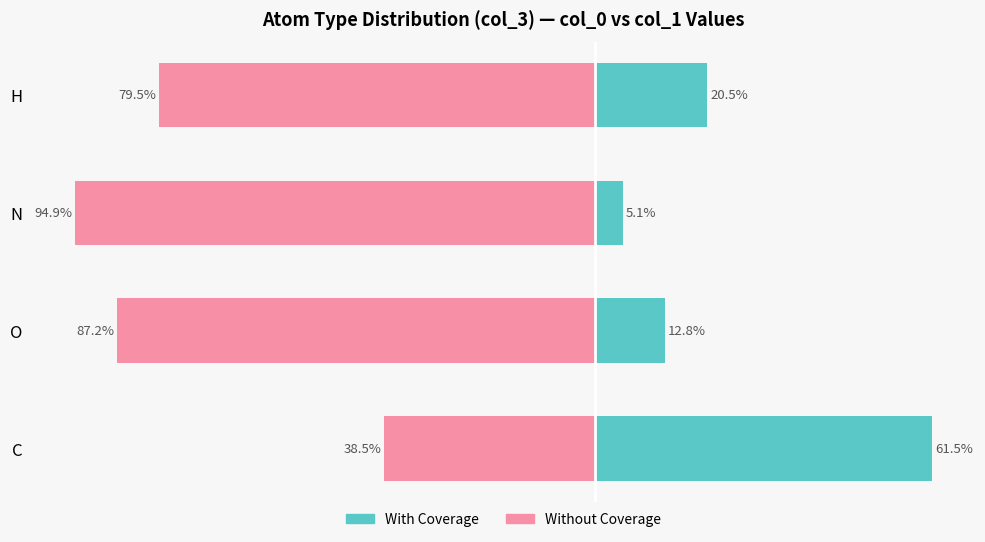

Reading right to left, list all the values displayed in this chart.

With Coverage: 20.5	5.1	12.8	61.5
Without Coverage: -79.5	-94.9	-87.2	-38.5